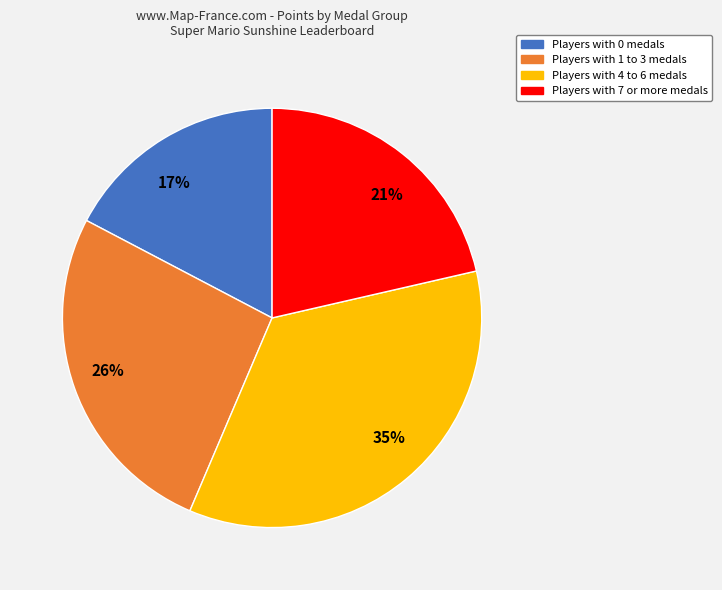

To the nearest percent, what portion does 35% represent?

35%